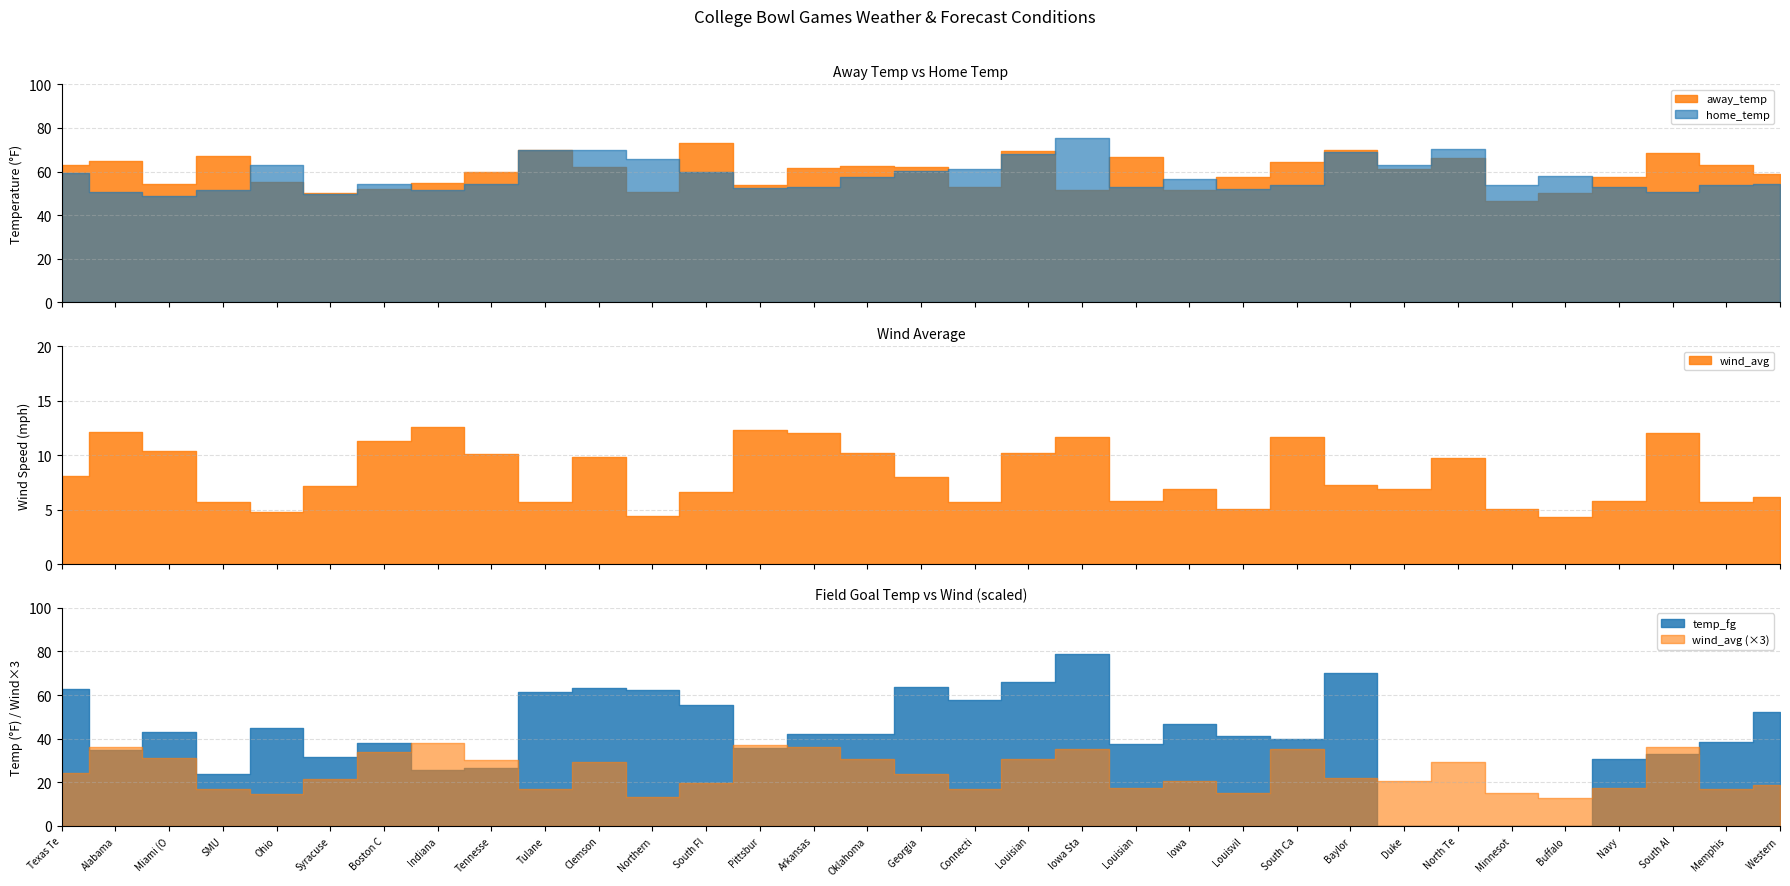

What is the maximum value shown in the chart?

78.7